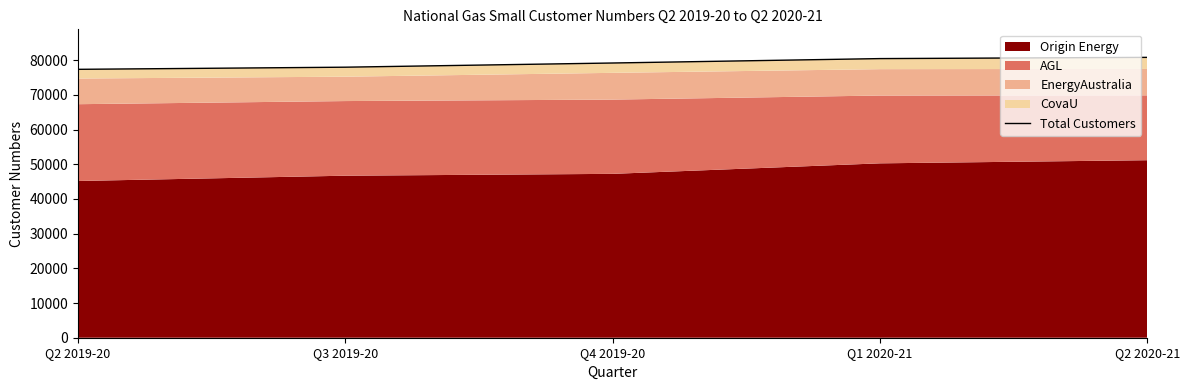

What is the greatest value displayed?

80821